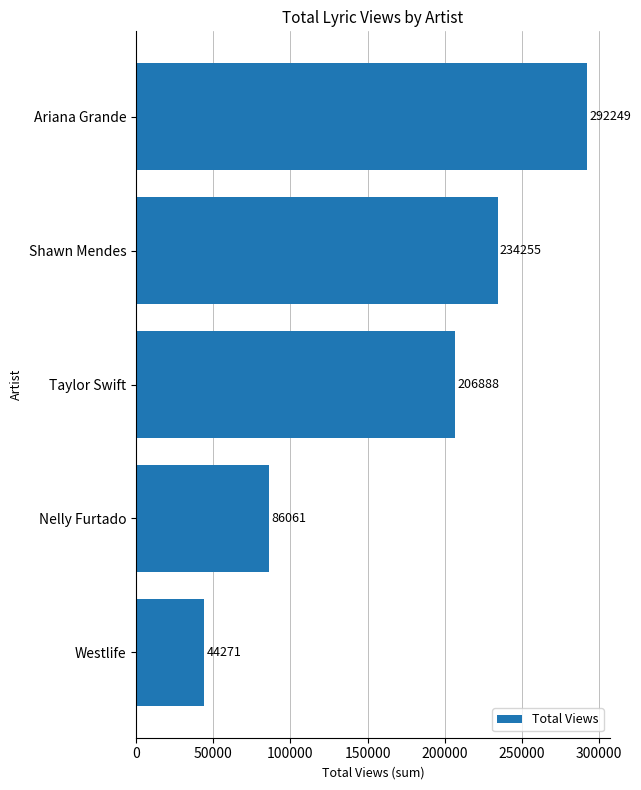

Rank the categories by value from lowest to highest.

Westlife, Nelly Furtado, Taylor Swift, Shawn Mendes, Ariana Grande